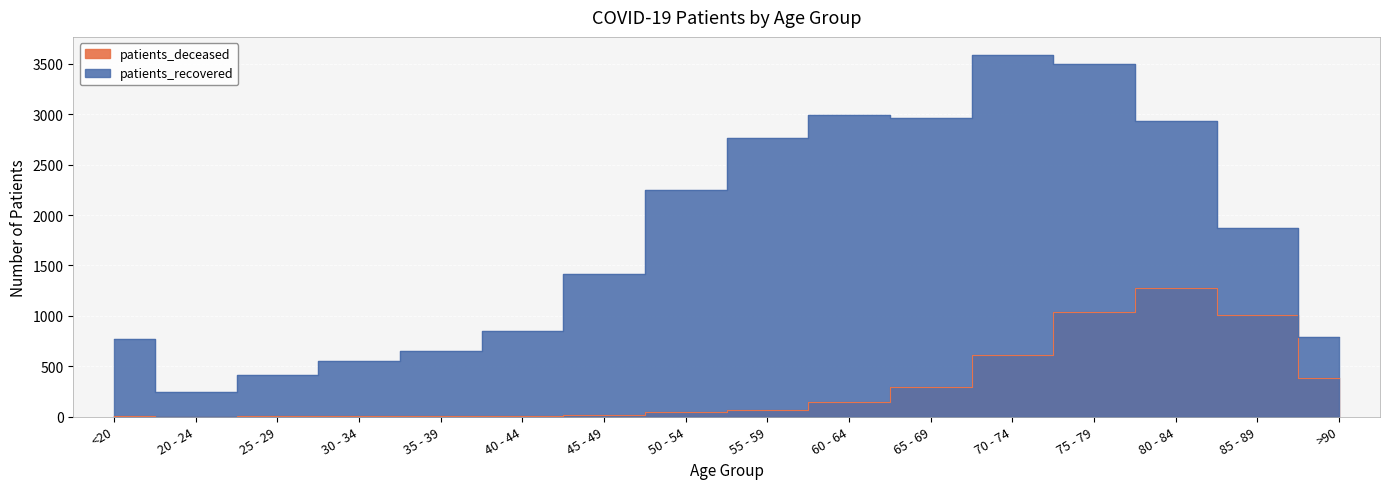

Reading left to right, what are all the values shown in this chart?

patients_deceased: 4	0	3	3	9	7	19	49	68	140	290	613	1034	1280	1011	386
patients_recovered: 768	243	417	555	653	853	1413	2250	2760	2993	2961	3589	3504	2933	1870	792